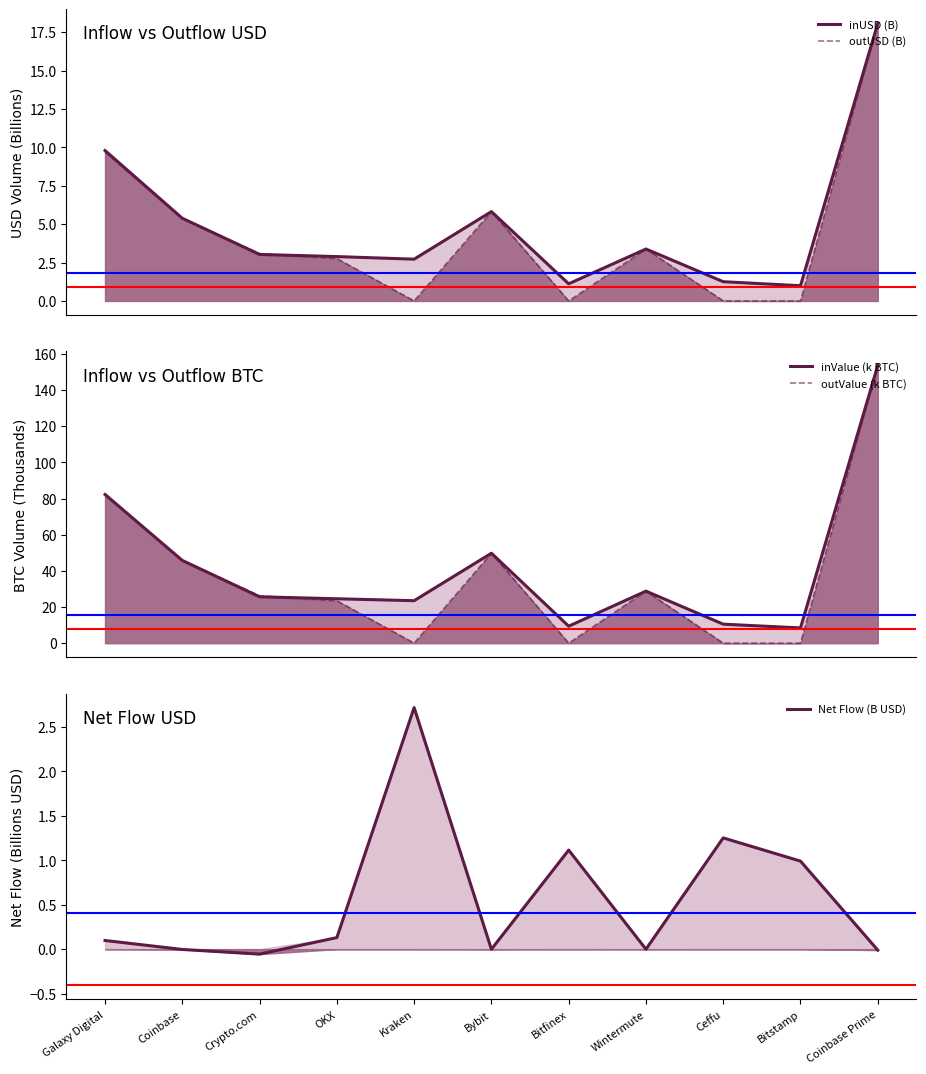

Is the value of Net Flow (B USD) at Kraken greater than the value of inUSD (B) at Bitfinex?

Yes